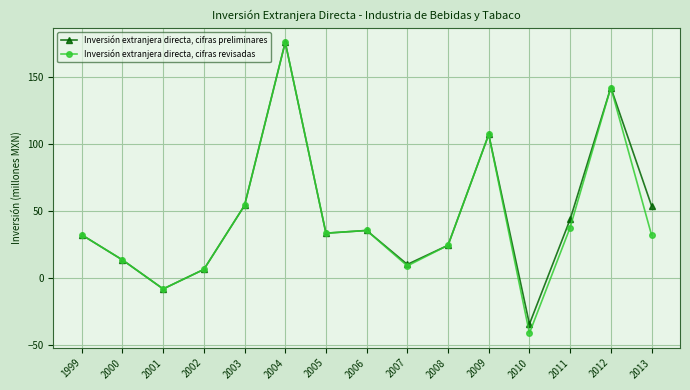

In Inversión extranjera directa, cifras revisadas, how many points are lower than both neighbors (excluding endpoints)?

4